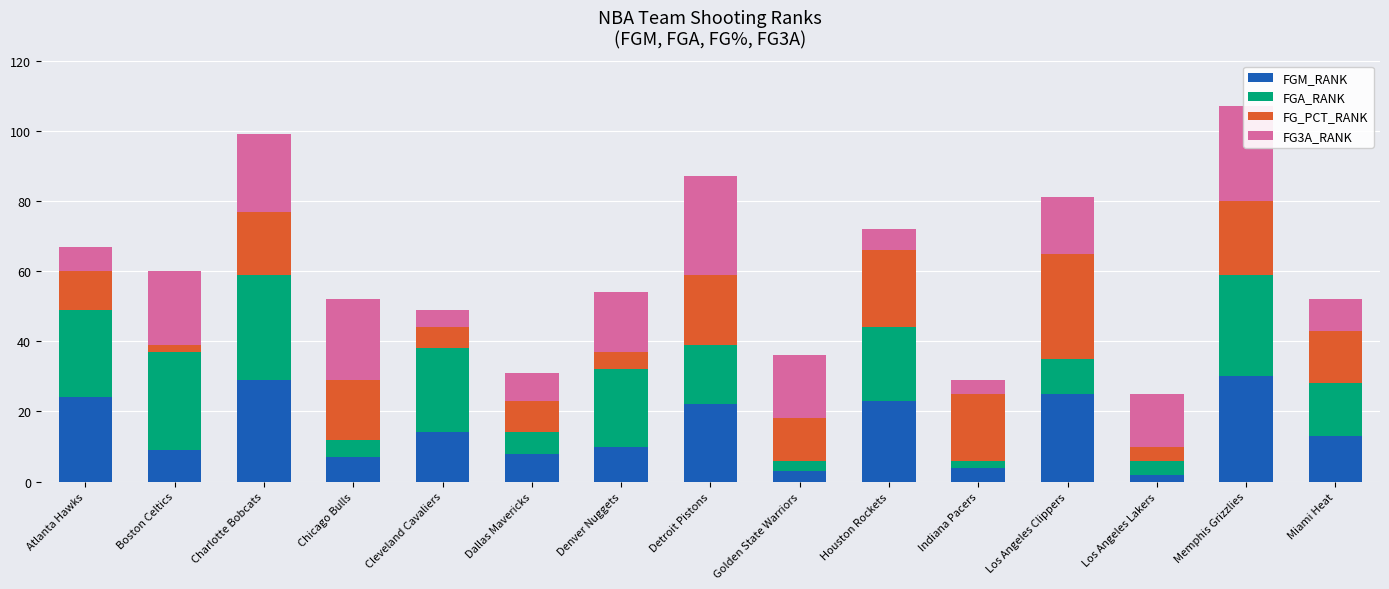

What is the maximum value for FGM_RANK?

30